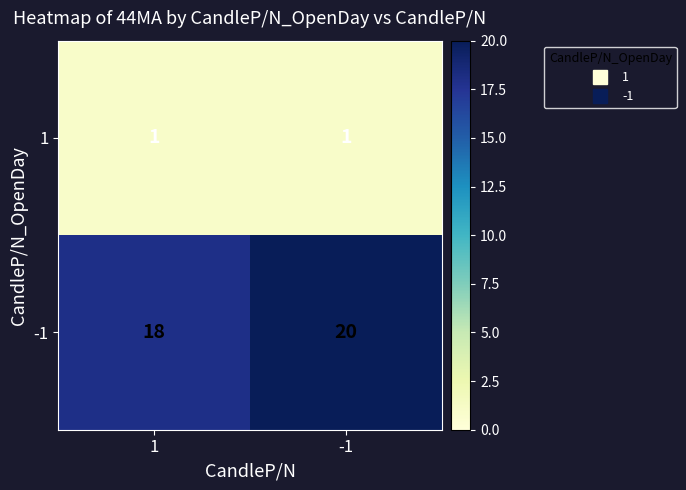

At which category is the sum across all series the highest?

-1